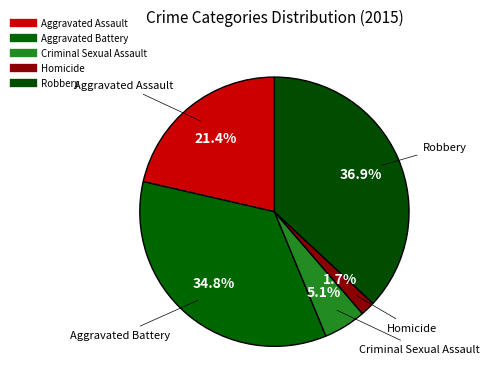

Count the number of slices in the pie.

5